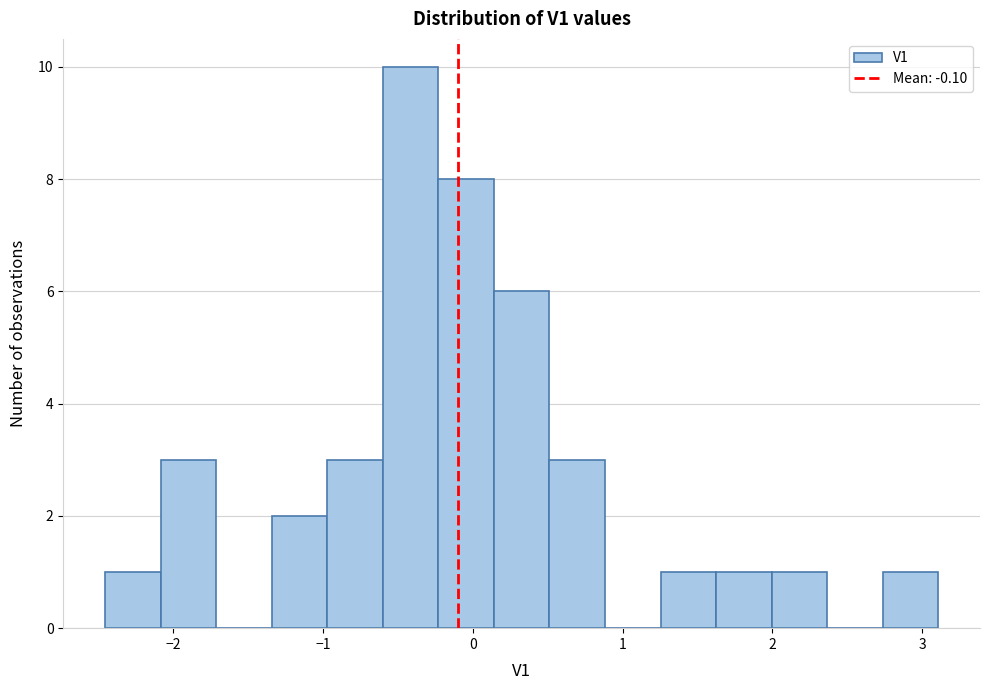

Read against the x-axis, roughly where is the centre of the tallest bar?

-0.4